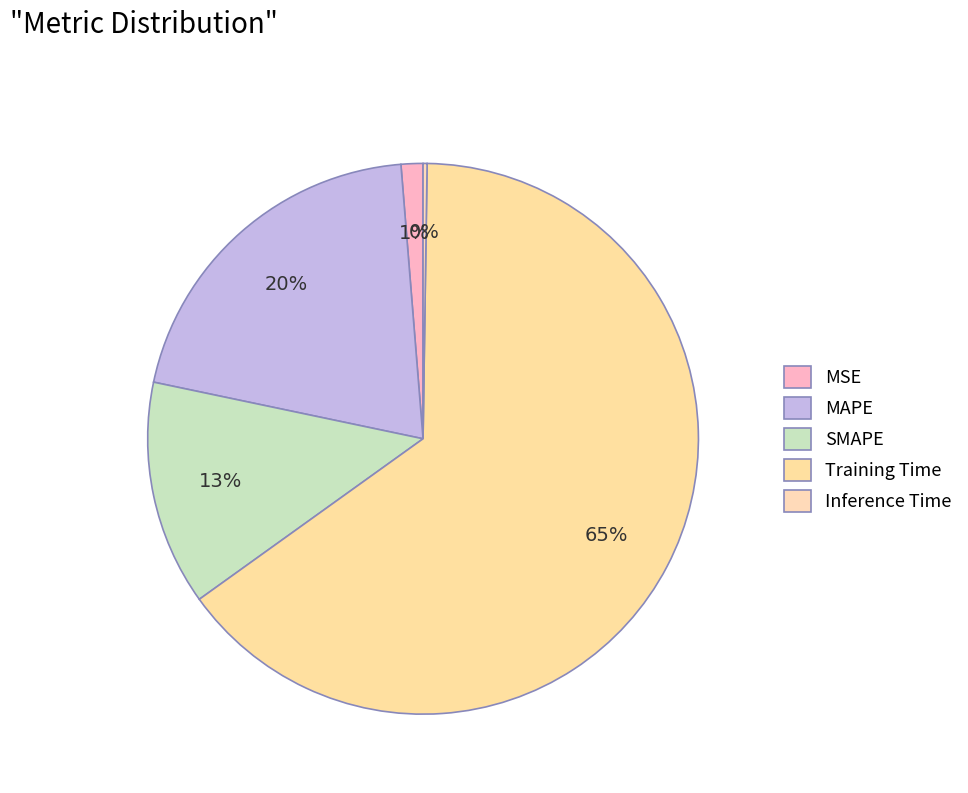

To the nearest percent, what portion does SMAPE represent?

13%